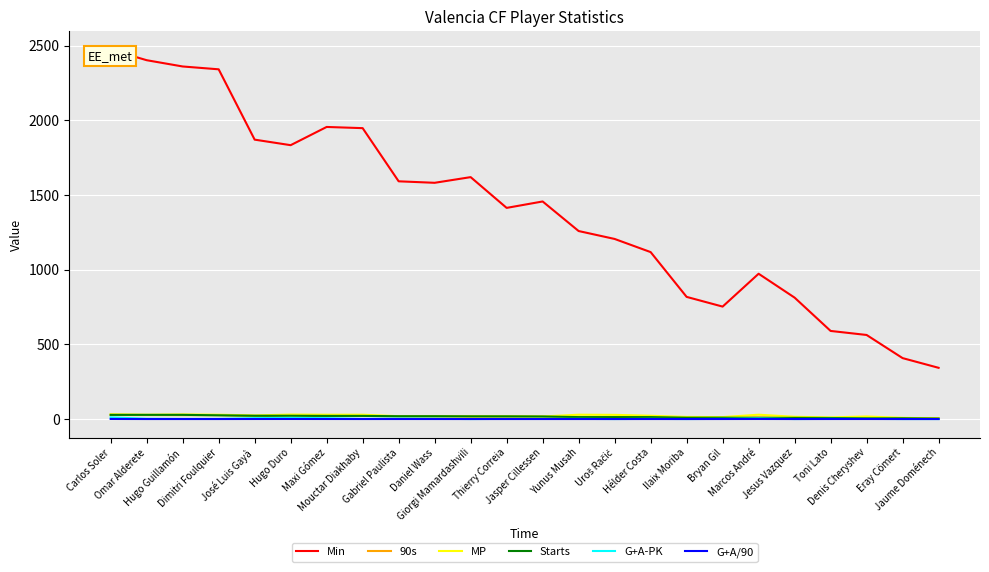

Is the value of G+A/90 at Ilaix Moriba greater than the value of 90s at Mouctar Diakhaby?

No